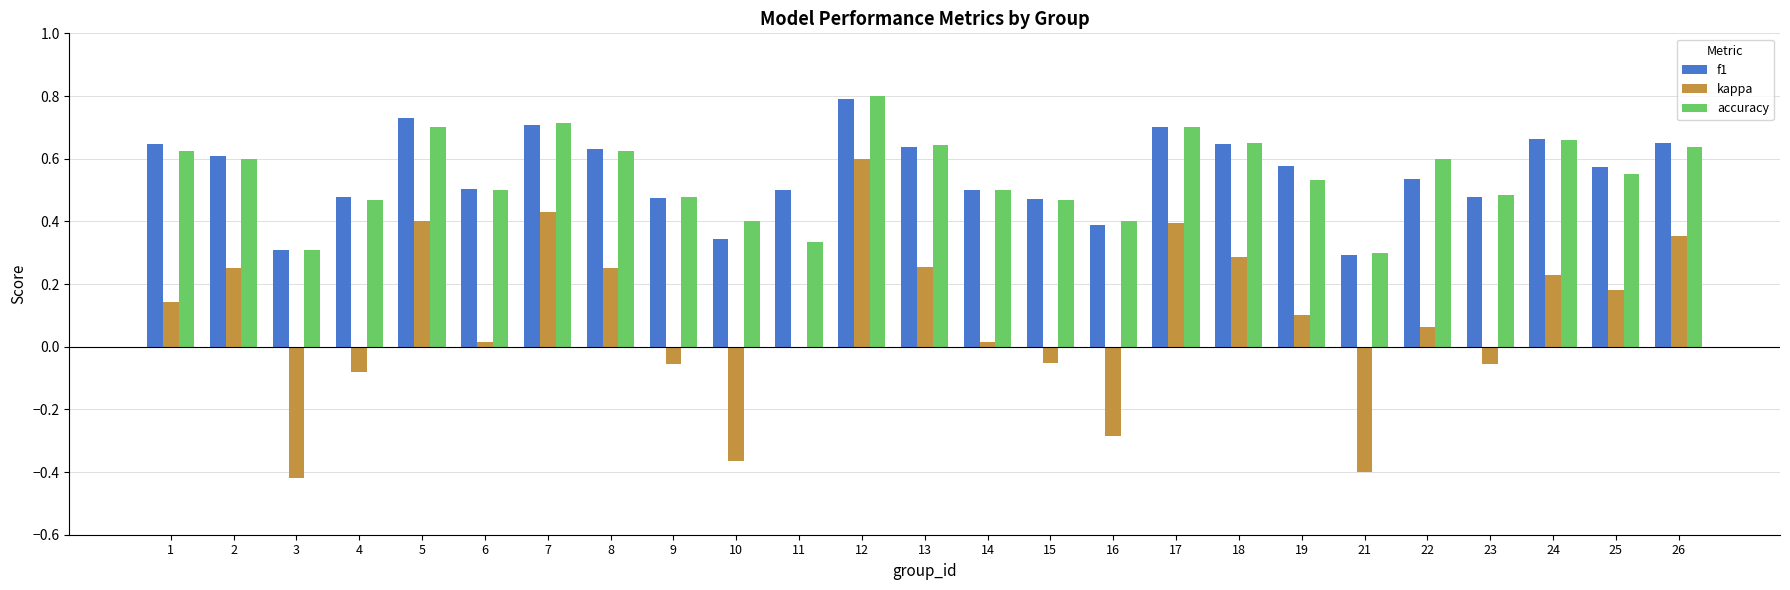

What is the sum of all f1 values?

13.8